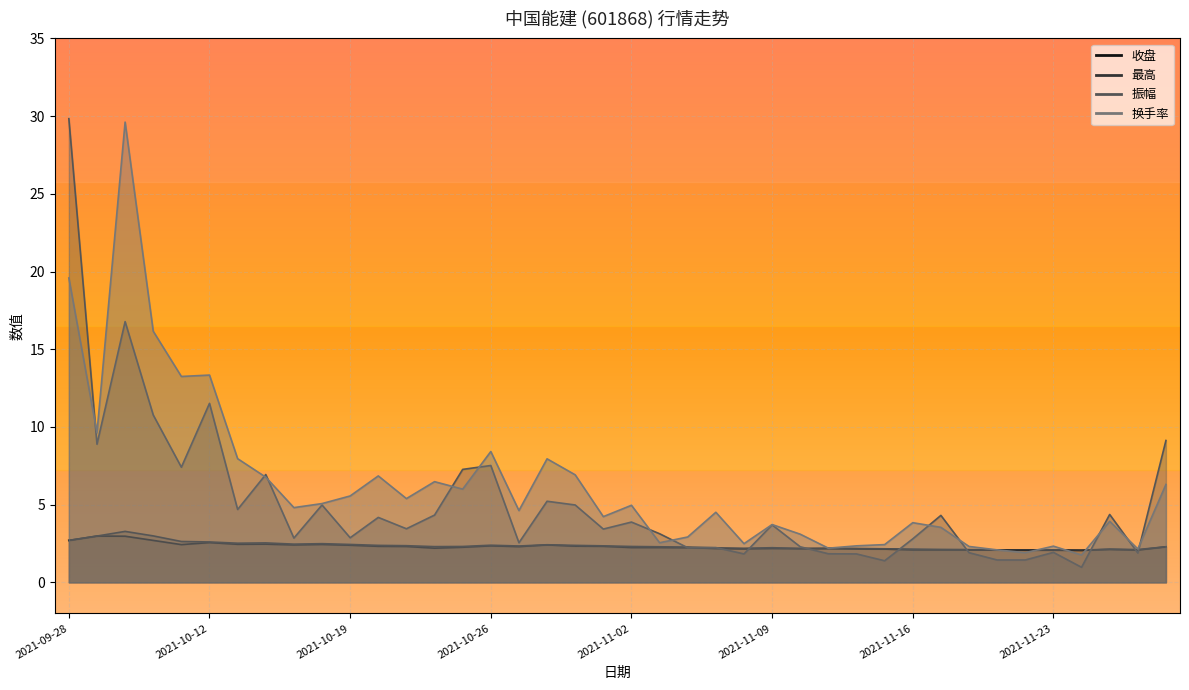

Reading right to left, extract all data points from this chart.

收盘: 2.3	2.1	2.1	2.1	2.1	2.1	2.1	2.1	2.1	2.1	2.1	2.2	2.2	2.2	2.2	2.2	2.2	2.2	2.2	2.2	2.3	2.3	2.4	2.3	2.4	2.3	2.2	2.3	2.3	2.4	2.4	2.4	2.5	2.5	2.6	2.4	2.7	3.0	3.0	2.7
最高: 2.3	2.1	2.1	2.1	2.1	2.1	2.1	2.1	2.1	2.1	2.2	2.2	2.2	2.2	2.2	2.2	2.2	2.3	2.3	2.3	2.4	2.4	2.4	2.3	2.4	2.3	2.3	2.4	2.4	2.4	2.5	2.5	2.5	2.5	2.6	2.6	3.0	3.3	3.0	2.7
振幅: 9.1	1.9	4.4	1.0	1.9	1.4	1.4	1.9	4.3	2.8	1.4	1.8	1.8	2.3	3.7	1.8	2.2	2.2	3.1	3.9	3.4	5.0	5.2	2.5	7.5	7.3	4.3	3.5	4.2	2.9	5.0	2.9	6.9	4.7	11.5	7.4	10.8	16.8	8.9	29.8
换手率: 6.3	2.1	3.9	1.8	2.3	1.9	2.1	2.3	3.5	3.8	2.4	2.4	2.2	3.1	3.7	2.5	4.5	2.9	2.5	5.0	4.2	6.9	8.0	4.6	8.4	6.0	6.5	5.4	6.8	5.6	5.1	4.8	6.8	8.0	13.3	13.2	16.2	29.6	9.6	19.6